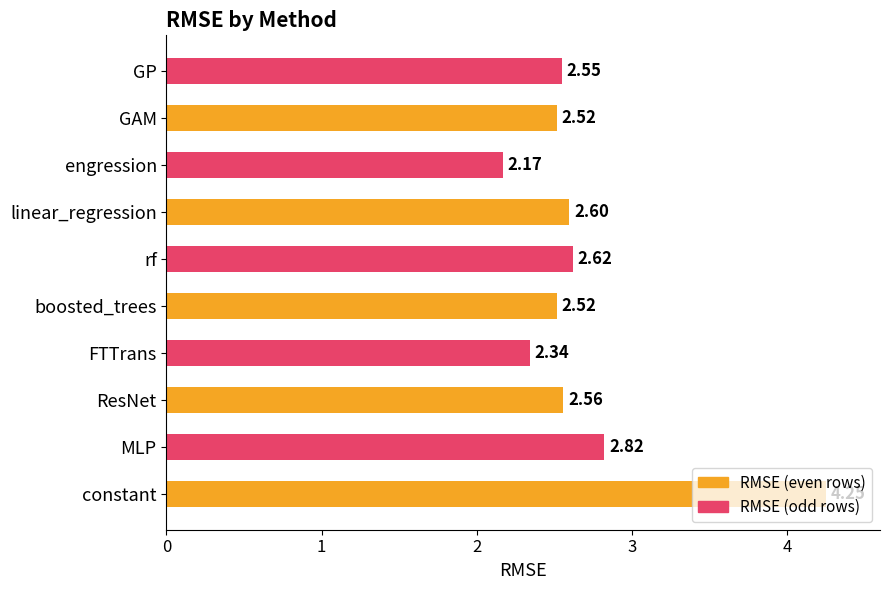

How many distinct data groups are displayed?

1